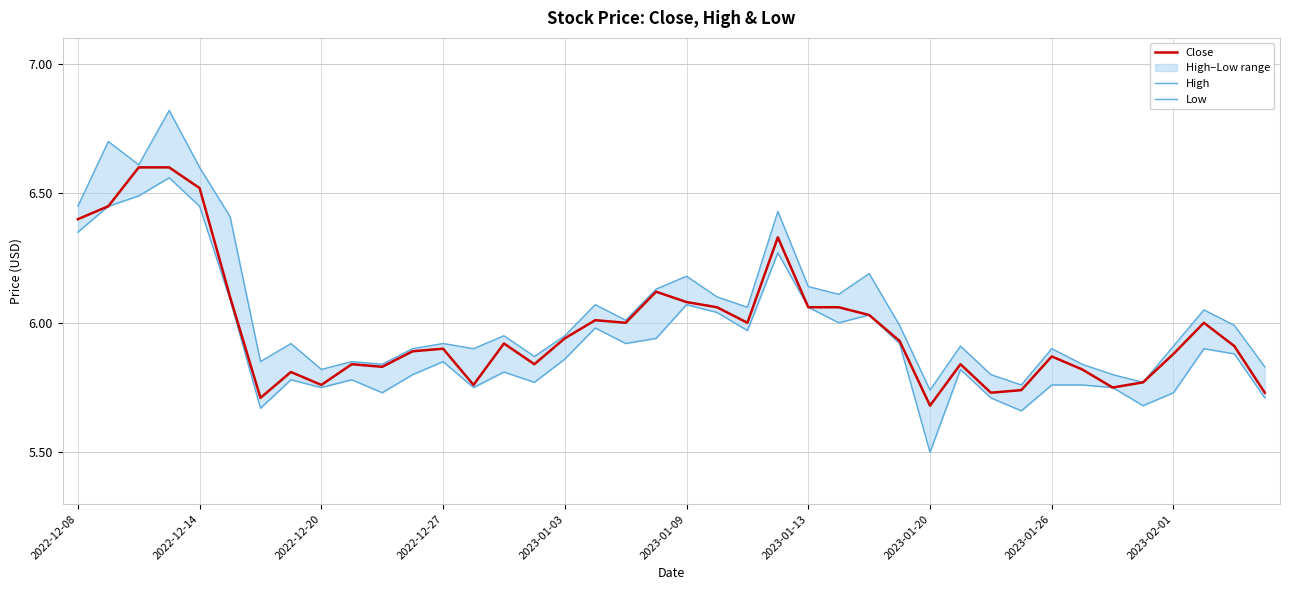

At how many categories does at least one series exceed 5?

40